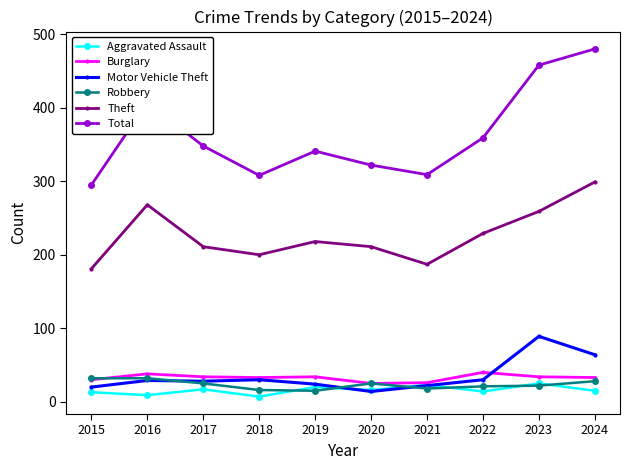

What is the difference between the maximum and second lowest values in the Theft series?

112